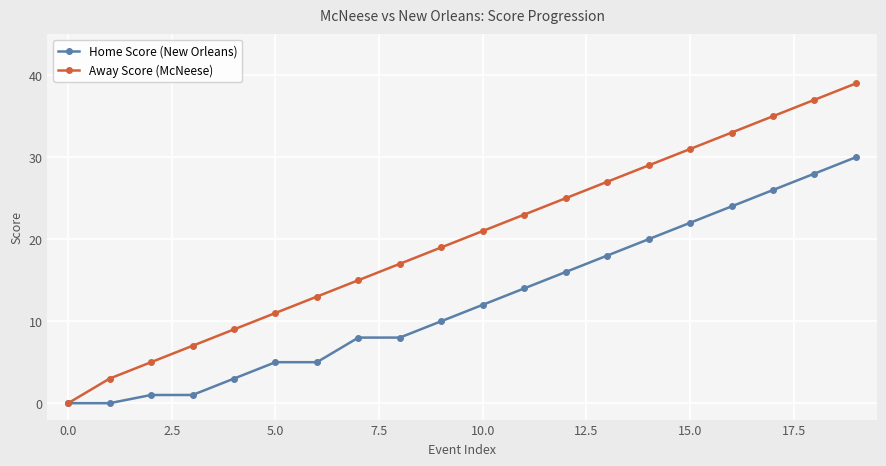

Which series has the largest total across all categories?

Away Score (McNeese)